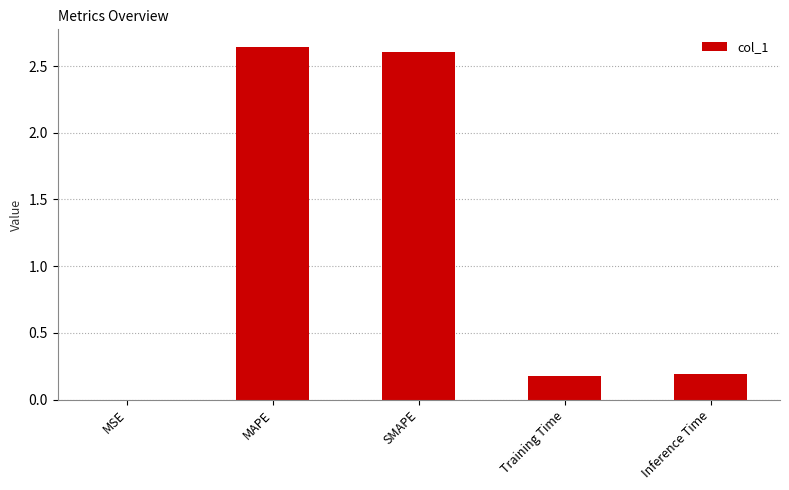

True or false: the data shows 0.3 at Training Time.

False